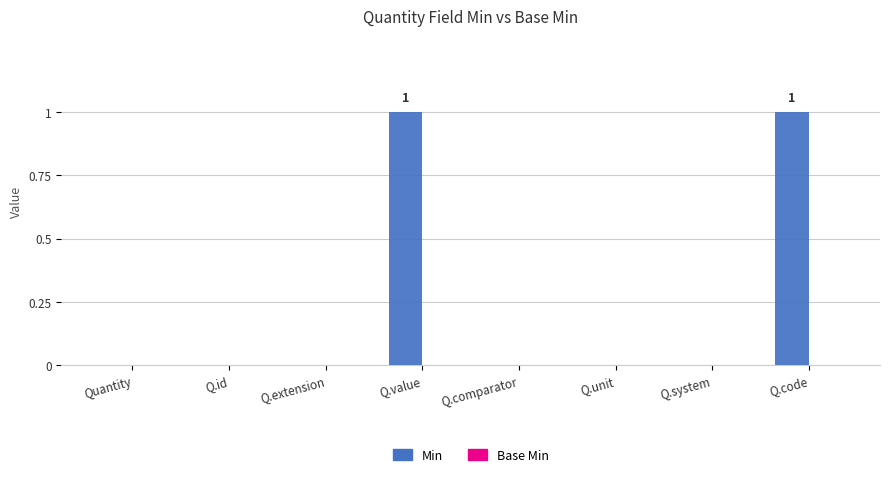

What is the change in value from Q.unit to Q.code?

+1